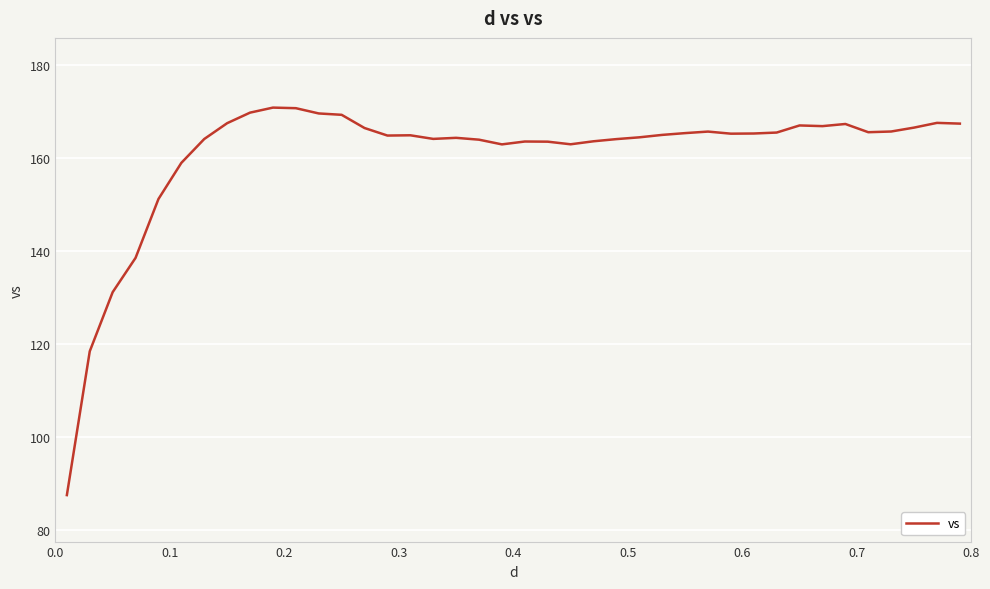

How many distinct data groups are displayed?

1